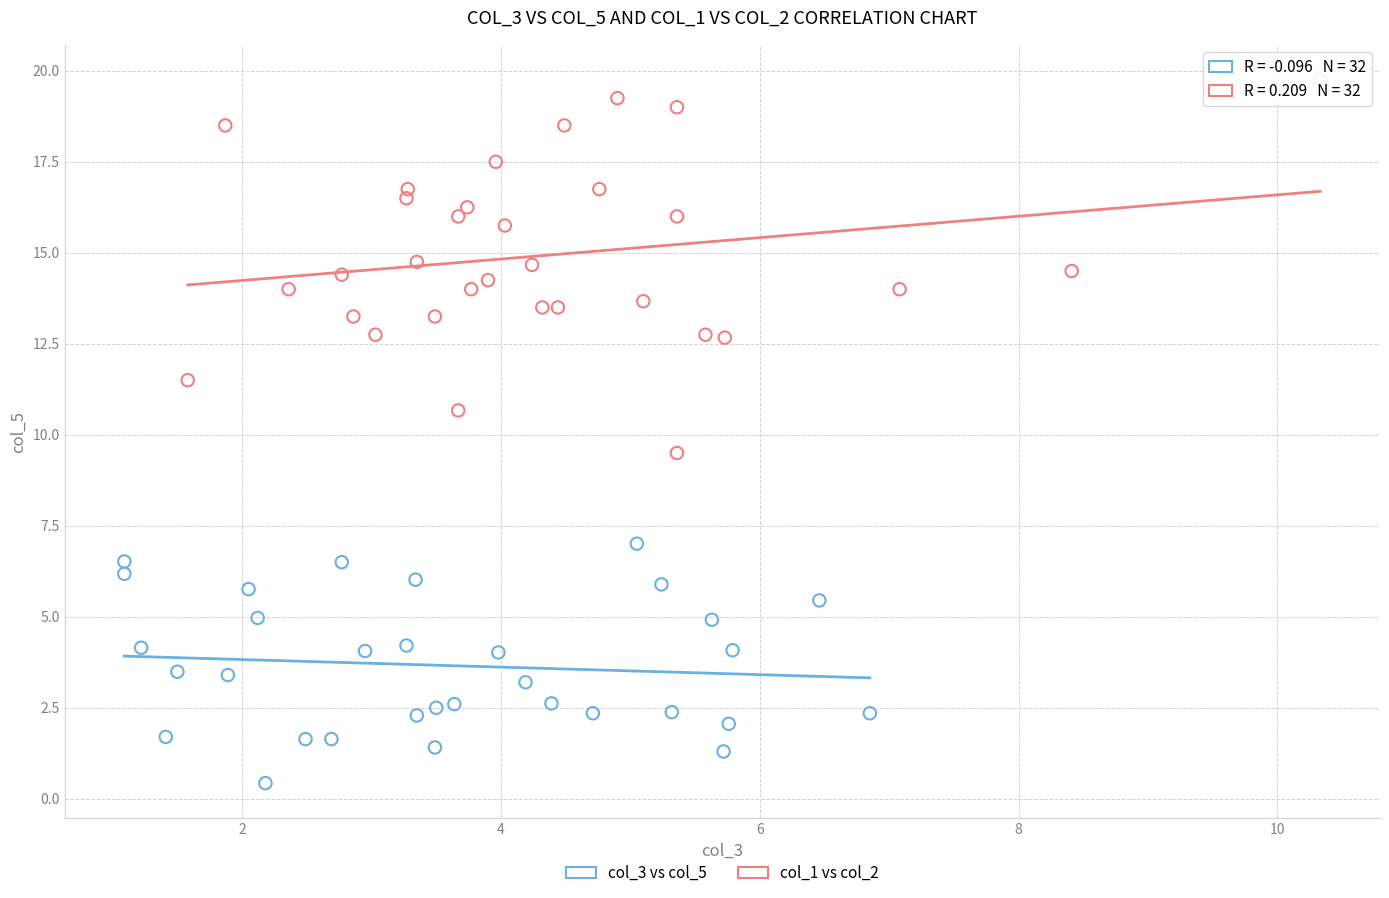

Which series reaches the minimum Y coordinate?

col_3 vs col_5